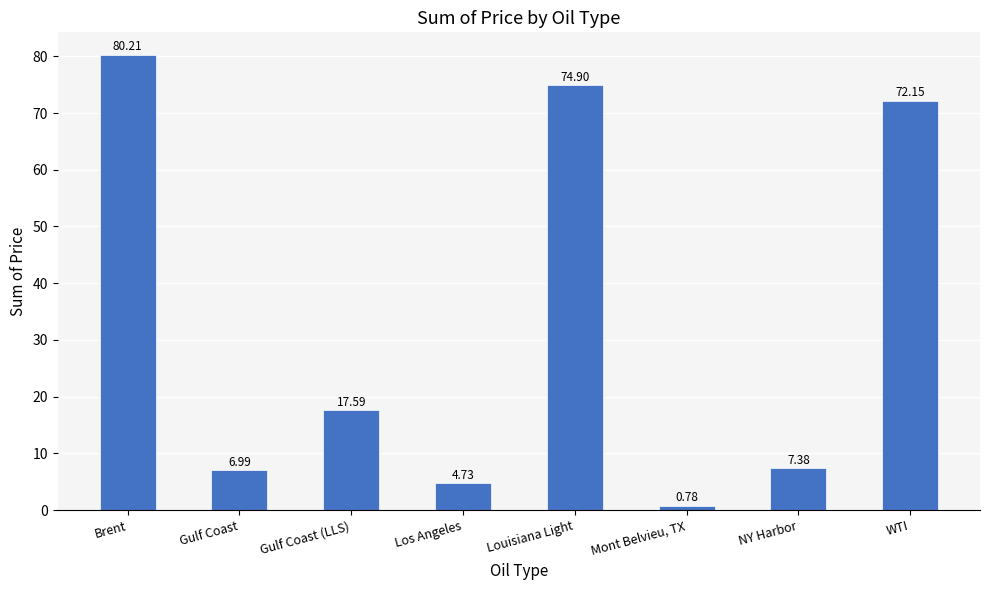

Does the chart contain any negative values?

No